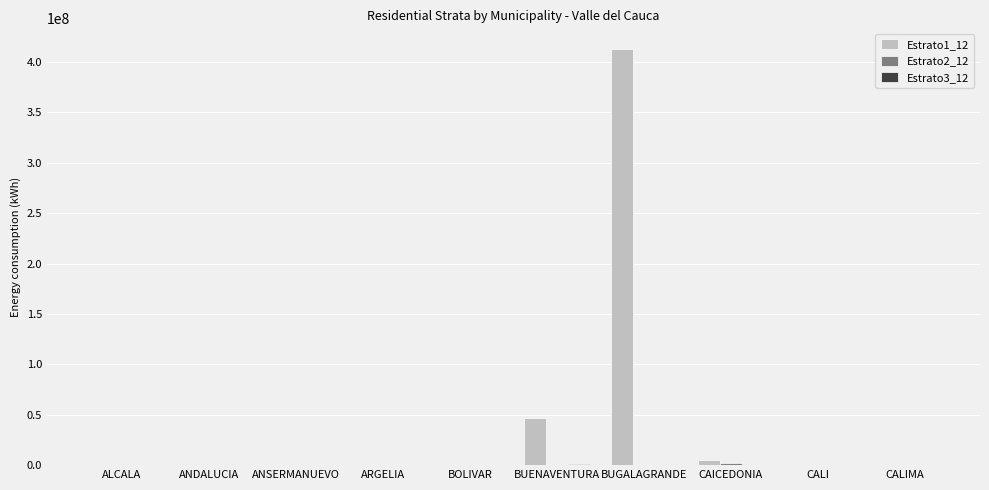

At which category is the sum across all series the highest?

BUGALAGRANDE